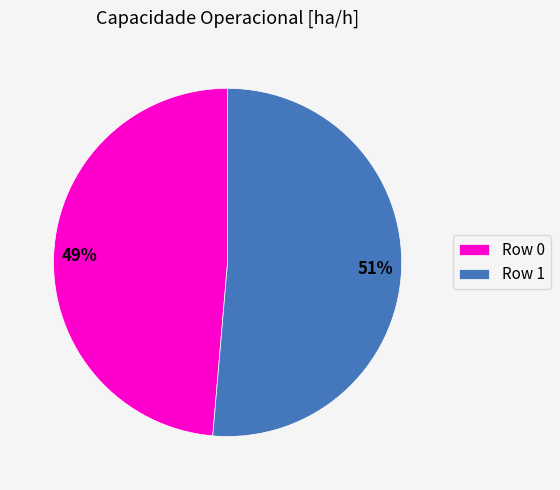

Does any single category account for the majority?

Yes